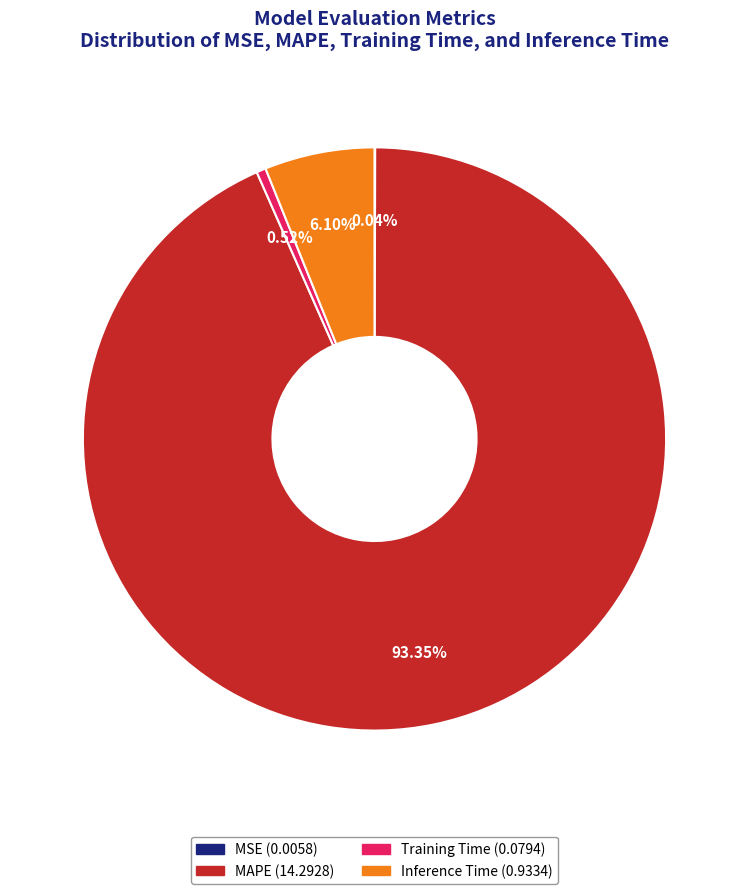

Is the sum of MAPE and Training Time greater than half?

Yes